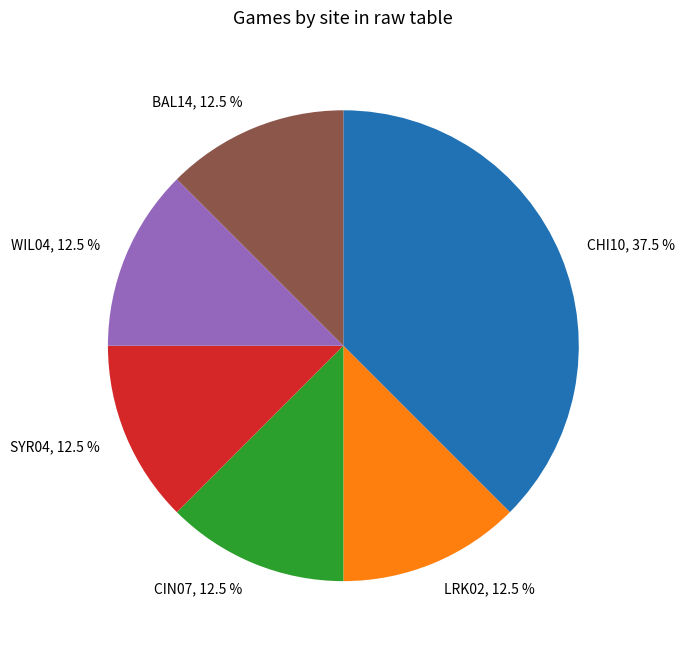

What is the total percentage of CHI10, 37.5 % and LRK02, 12.5 %?

50.0%